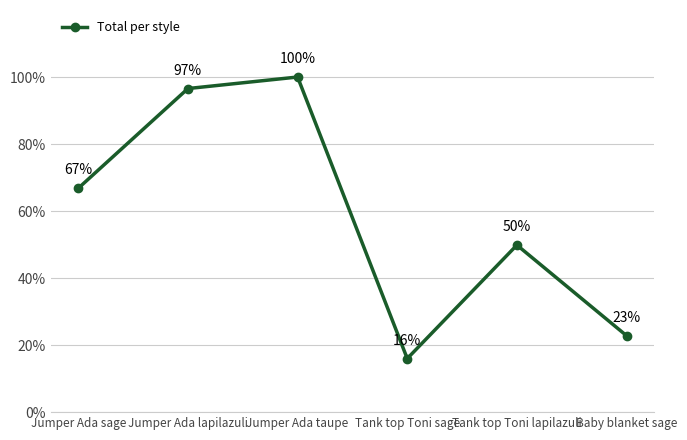

How many points are higher than both their immediate neighbors (excluding endpoints)?

2